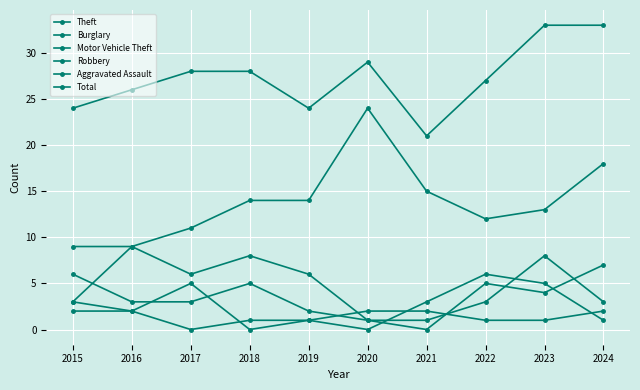

How many distinct data groups are displayed?

6